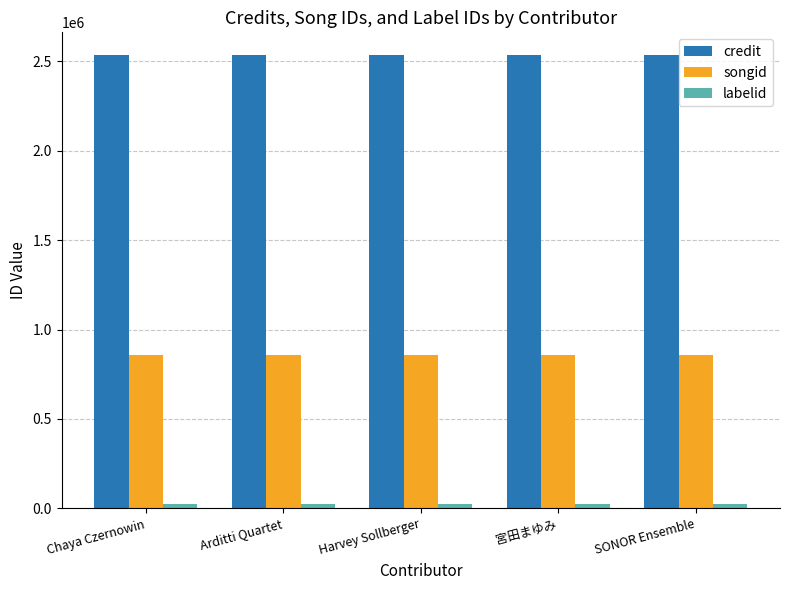

Is the value of songid at Arditti Quartet greater than the value of credit at Chaya Czernowin?

No